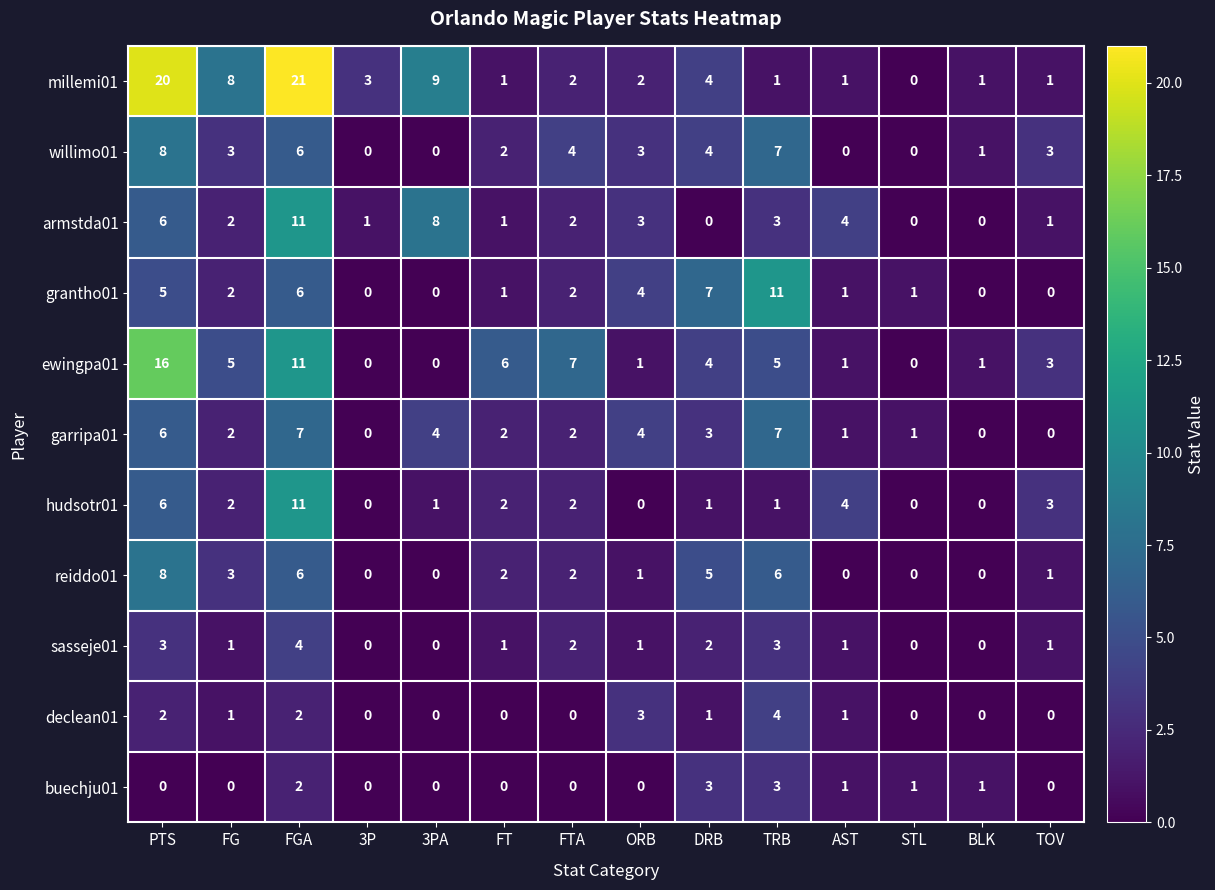

At which category is the sum across all series the highest?

FGA